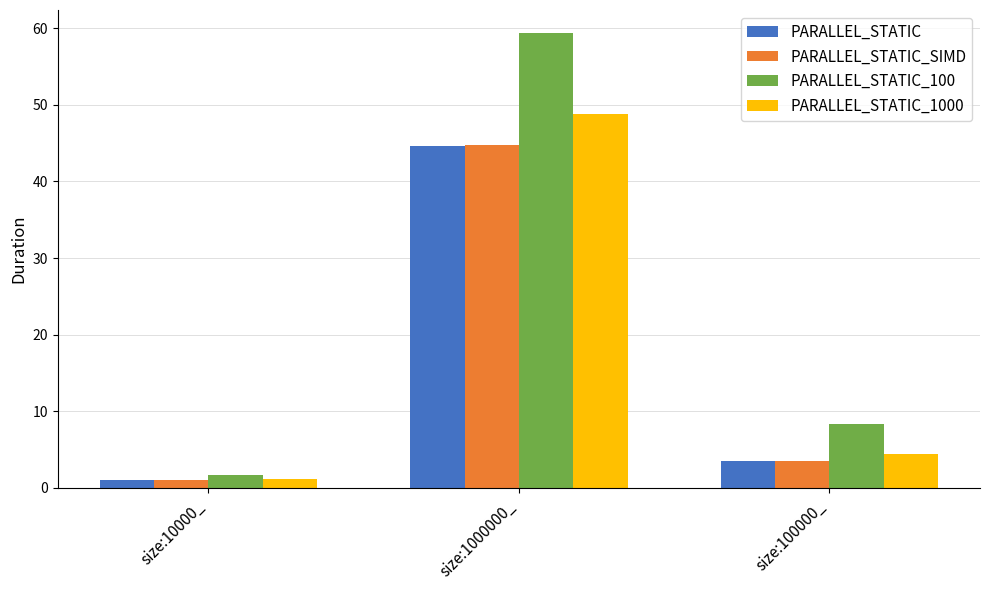

Is it true that PARALLEL_STATIC equals 44.7 at size:1000000_?

True